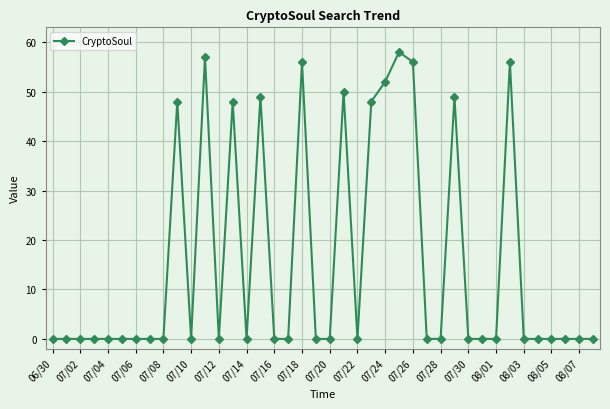

Does the chart display data point markers on the line(s)?

Yes